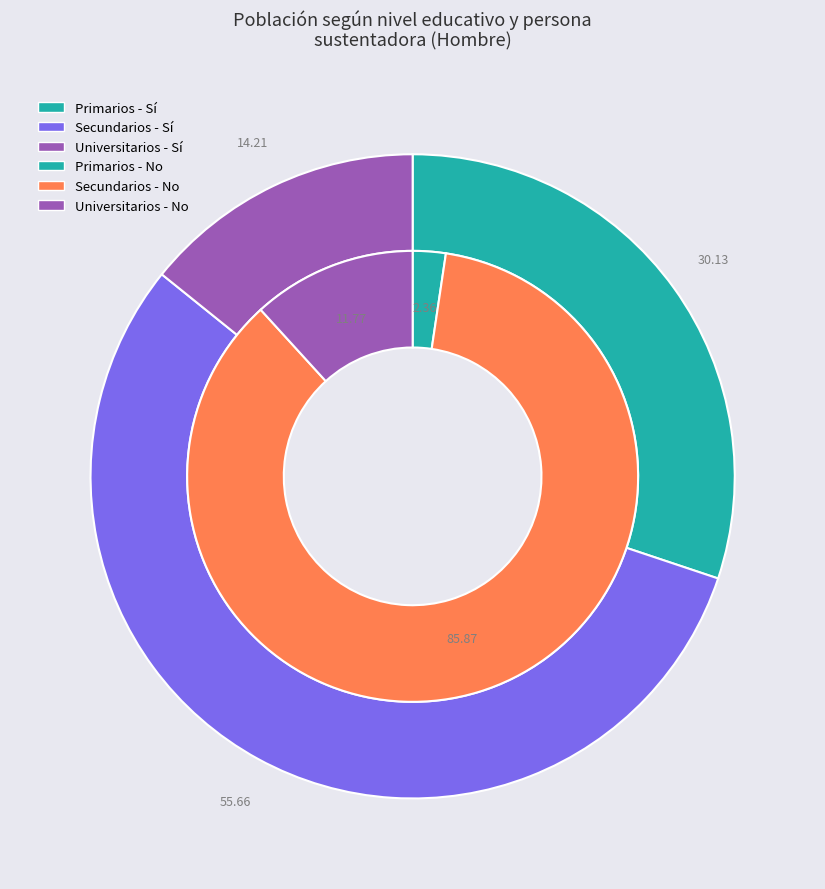

What is the majority slice?

Secundarios